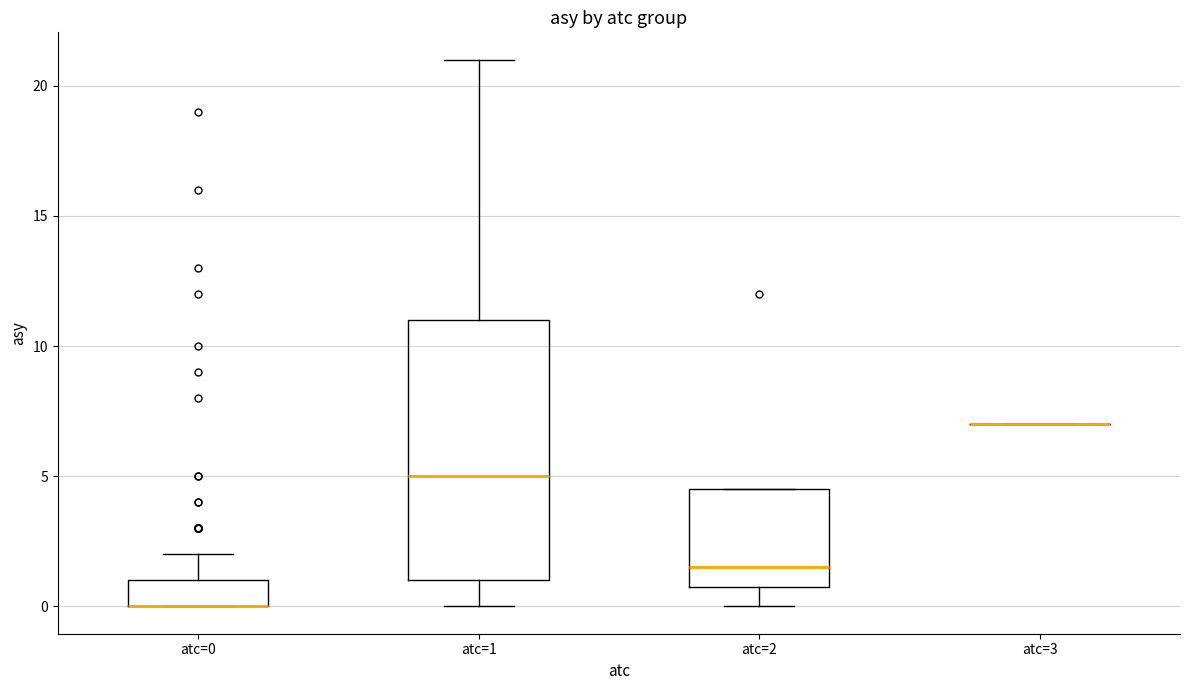

Which box is the tallest, from its lower edge to its upper edge?

atc=1